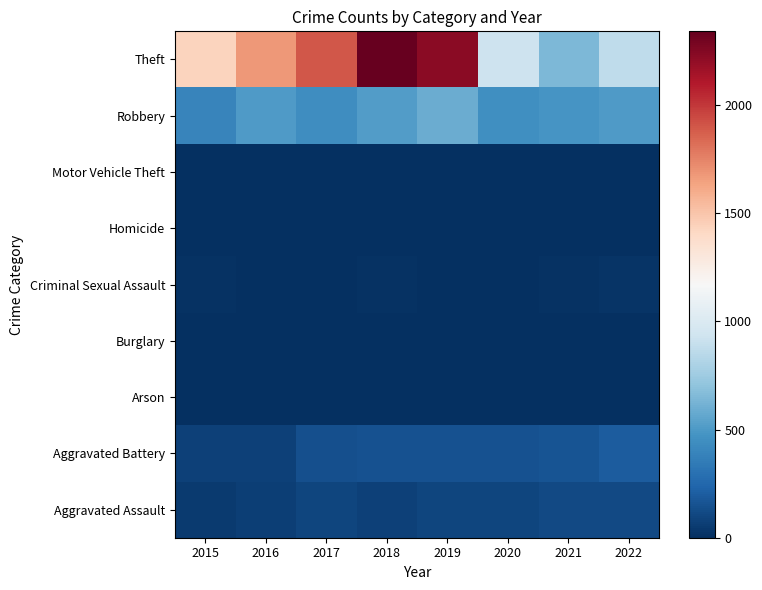

Reading left to right, transcribe all the data shown in this chart.

Aggravated Assault: 2015=46	2016=71	2017=95	2018=77	2019=98	2020=94	2021=110	2022=118
Aggravated Battery: 2015=82	2016=82	2017=142	2018=152	2019=148	2020=150	2021=163	2022=197
Arson: 2015=3	2016=0	2017=0	2018=1	2019=1	2020=1	2021=2	2022=5
Burglary: 2015=0	2016=0	2017=2	2018=0	2019=1	2020=0	2021=1	2022=0
Criminal Sexual Assault: 2015=12	2016=8	2017=8	2018=11	2019=8	2020=3	2021=14	2022=21
Homicide: 2015=0	2016=1	2017=1	2018=1	2019=2	2020=3	2021=4	2022=5
Motor Vehicle Theft: 2015=1	2016=4	2017=2	2018=1	2019=1	2020=3	2021=2	2022=2
Robbery: 2015=395	2016=510	2017=446	2018=519	2019=591	2020=450	2021=484	2022=511
Theft: 2015=1429	2016=1676	2017=1896	2018=2341	2019=2230	2020=930	2021=642	2022=871